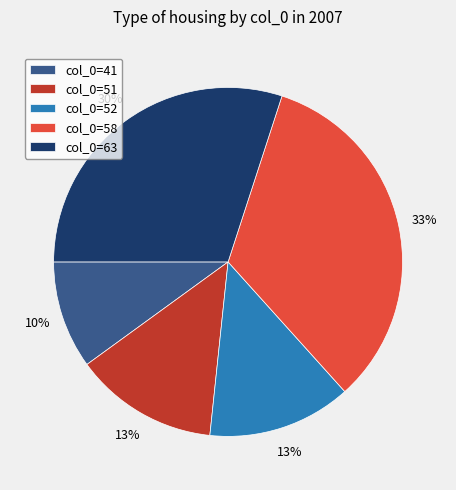

Is there any slice that represents more than half of the pie?

No